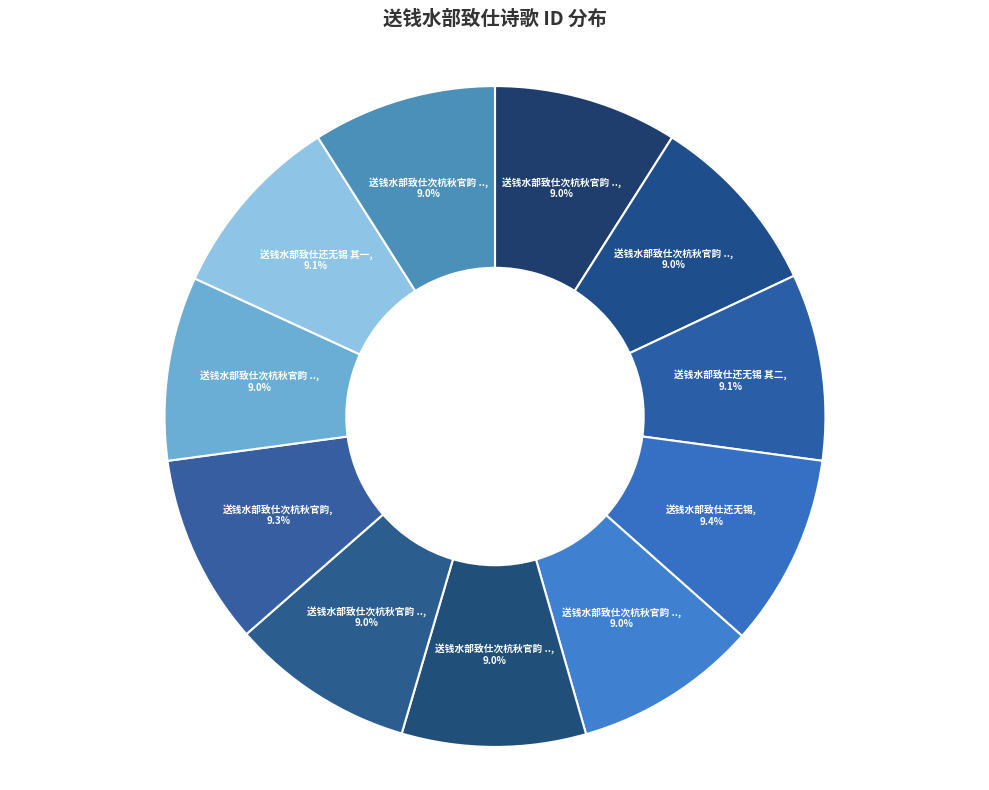

How many segments does this pie chart have?

11